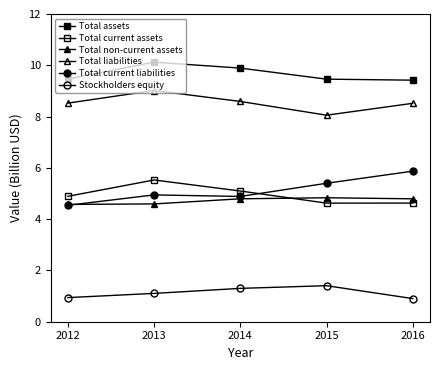

Which series has the largest range (max minus min)?

Total current liabilities